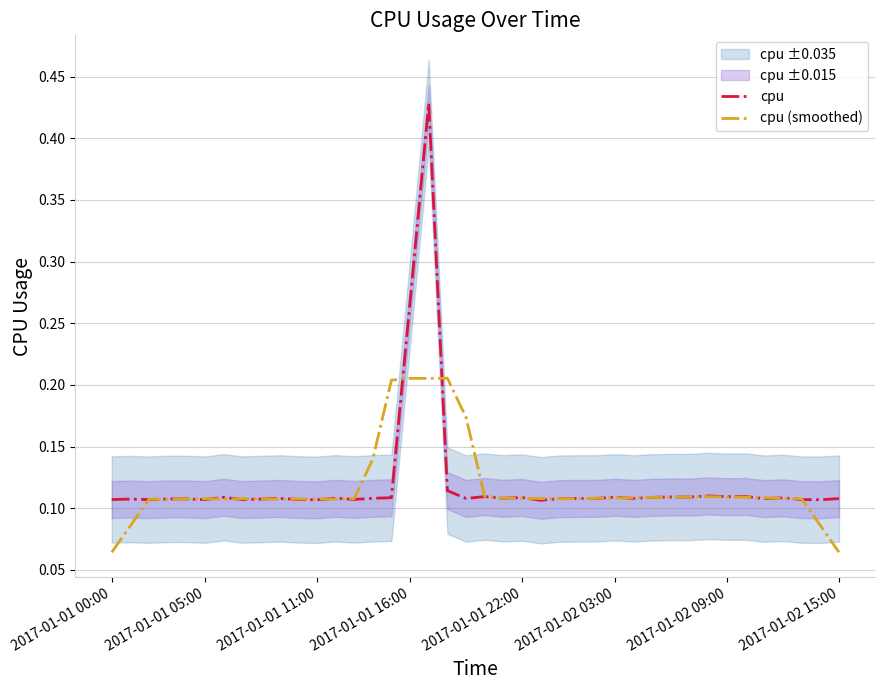

The cpu series shows 0.2 at 14. True or false?

False